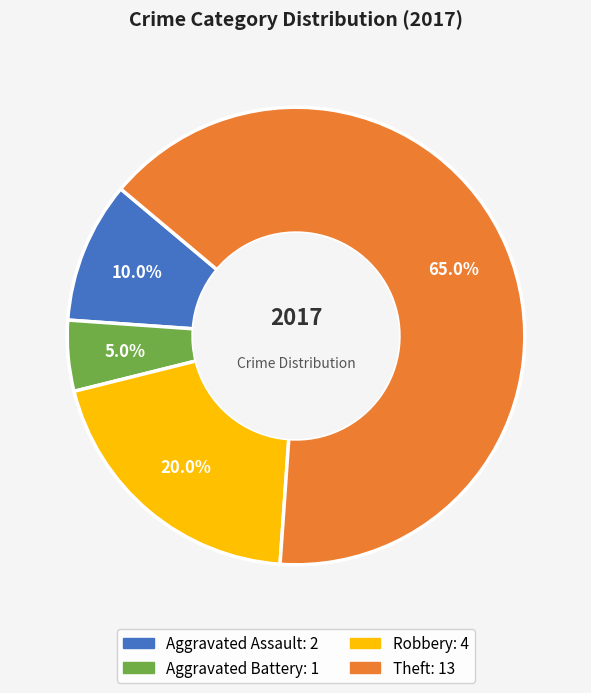

Which category accounts for the majority?

Theft